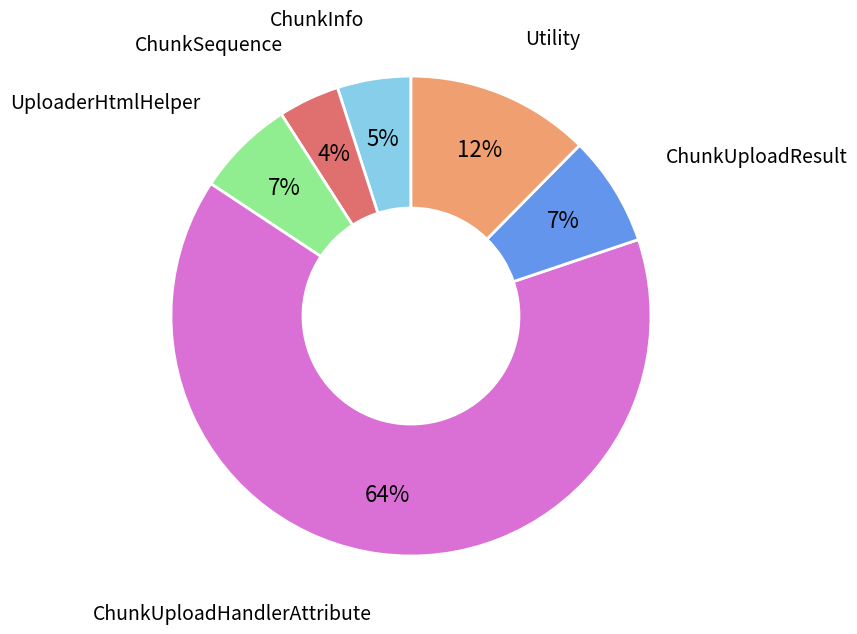

How many slices are in this pie chart?

6